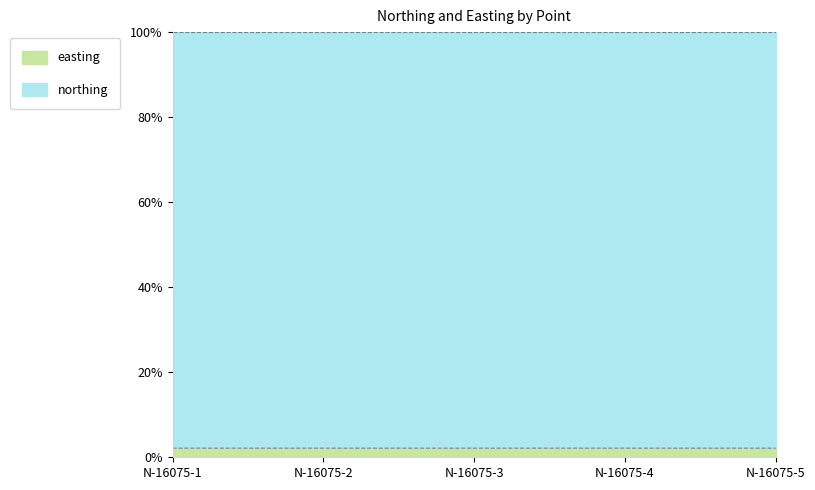

Is it true that the value at N-16075-1 is 2.1?

True